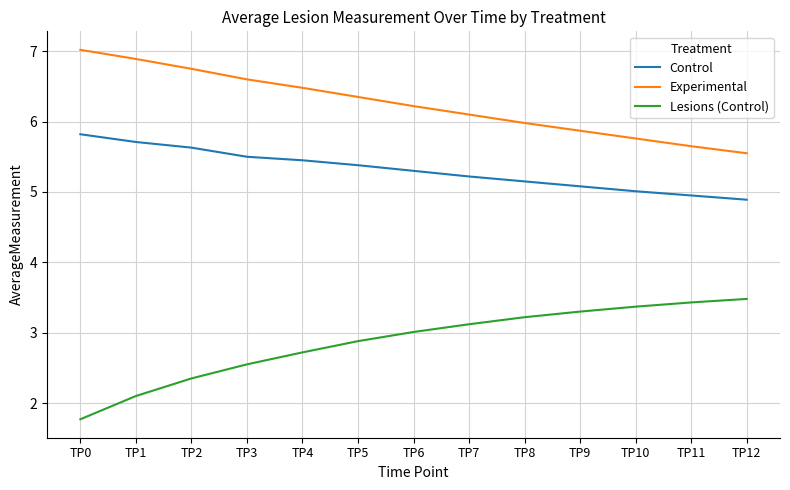

Which series has the largest total across all categories?

Experimental